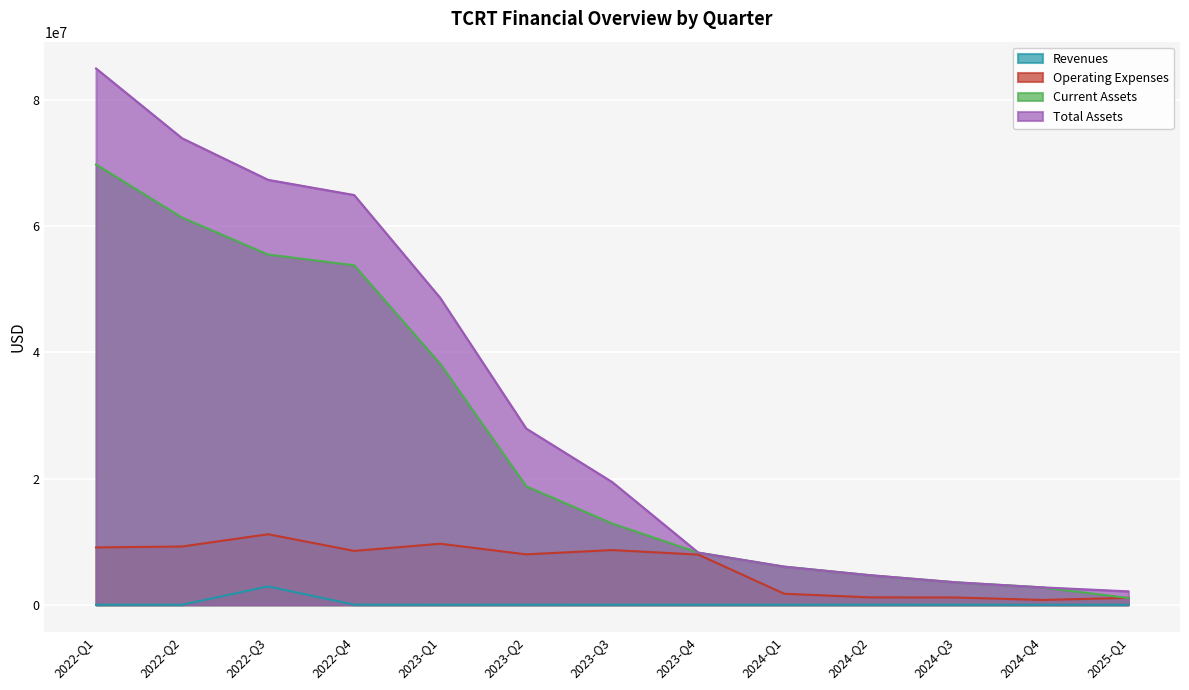

Is it true that Revenues equals 4000 at 2023-Q2?

True